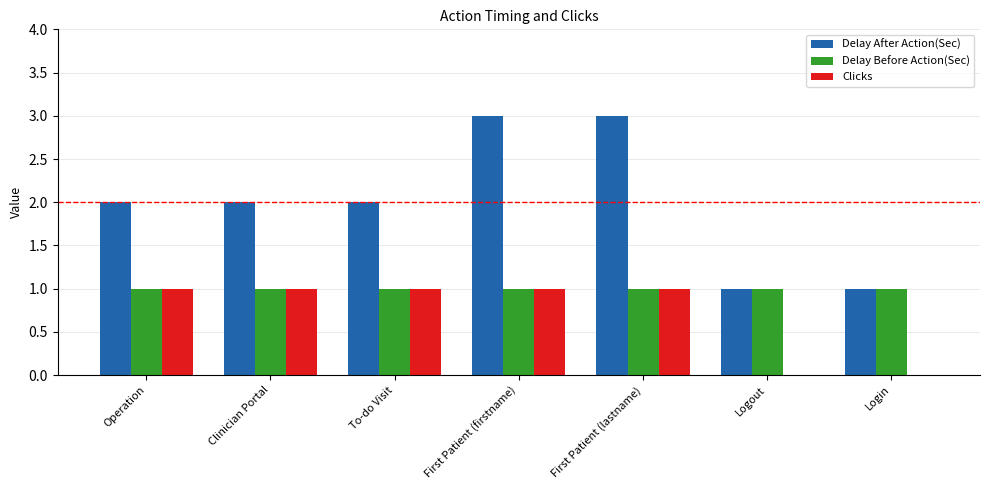

What is the highest value of the Delay After Action(Sec) series?

3